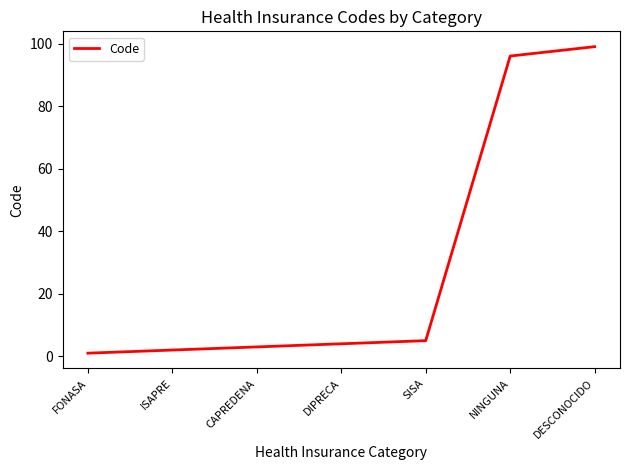

At which category does the chart reach its peak across all series?

DESCONOCIDO